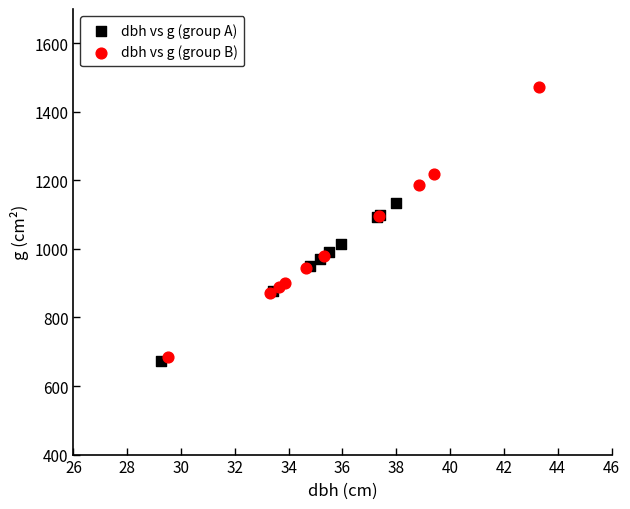

Which series reaches the maximum Y coordinate?

dbh vs g (group B)